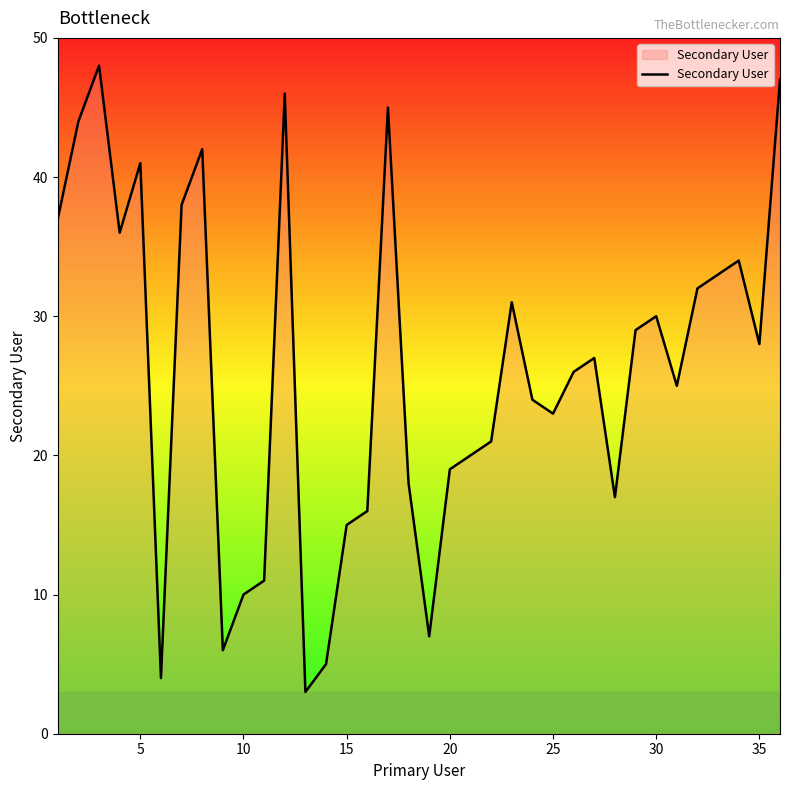

What is the smallest value displayed?

3